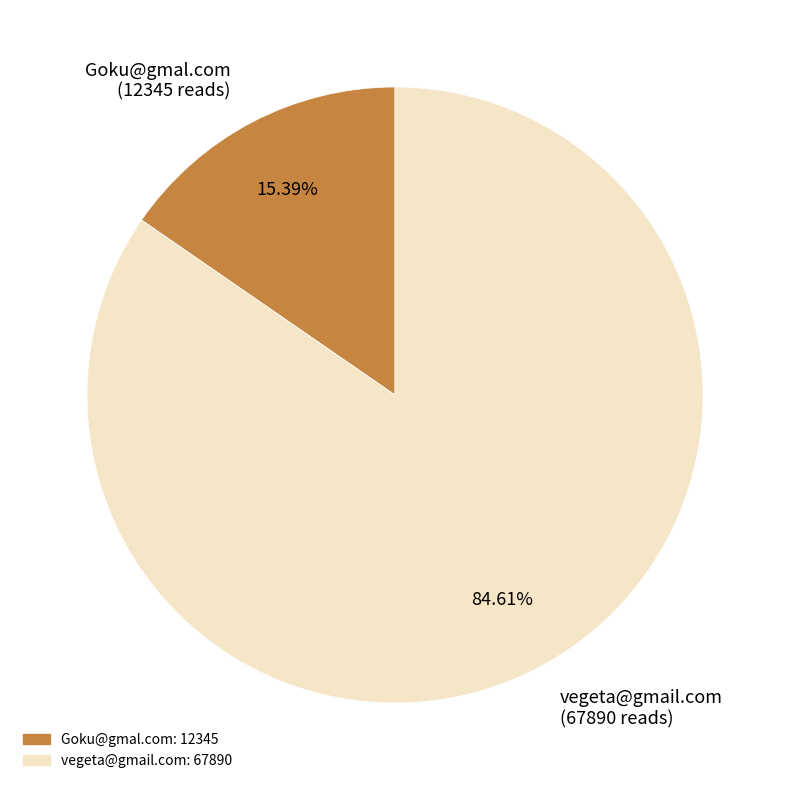

True or false: Goku@gmal.com accounts for 15% of the total.

True